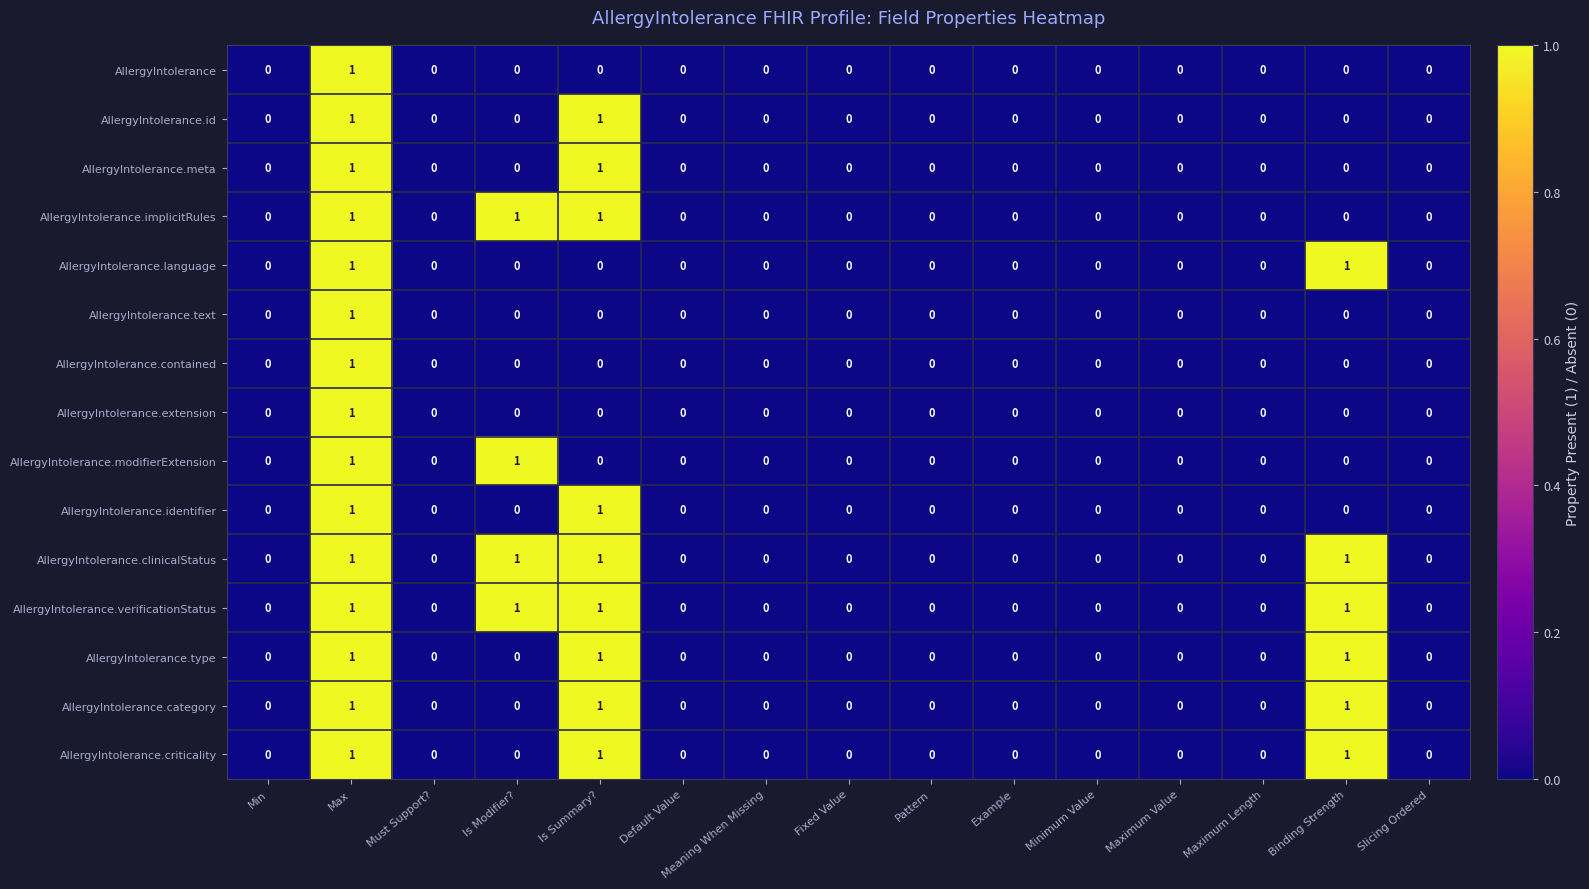

How many values in the AllergyIntolerance.language series exceed 0?

2